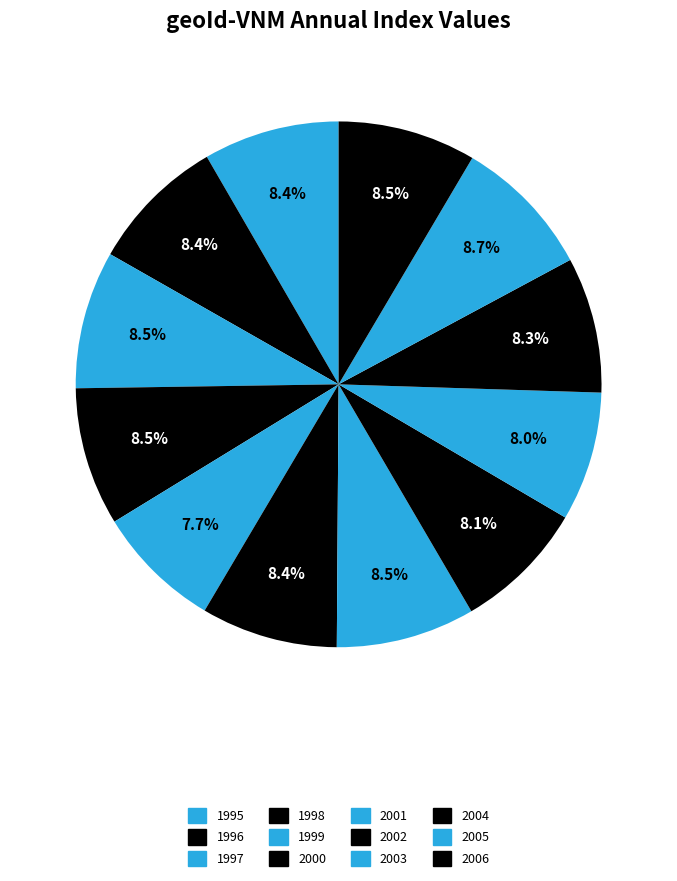

Does any single category account for the majority?

No